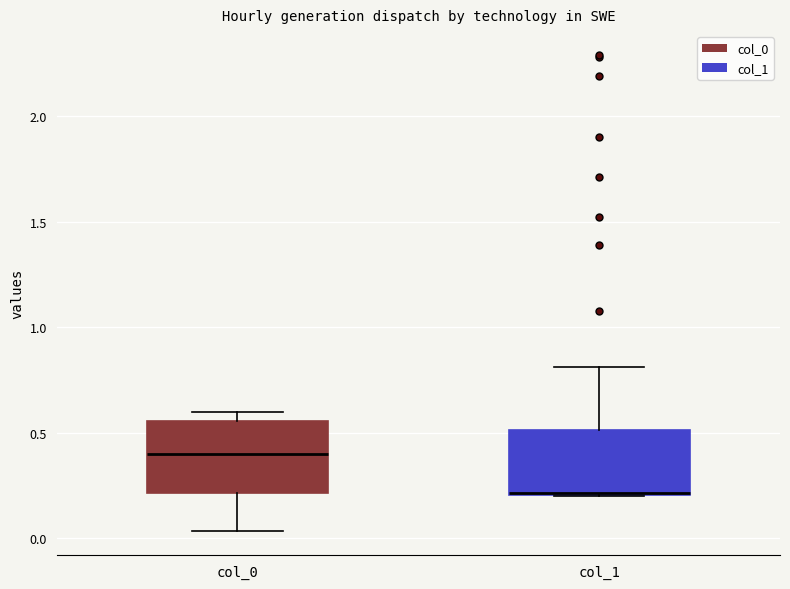

Reading left to right, read every box against the y-axis: the position of its median line, the range the box covers, and the ends of its whiskers. The values are not printed on the chart, so give them approximately, as read against the axis.

col_0: median 0.40, box 0.20 to 0.55, whiskers 0.05 to 0.60
col_1: median 0.20 (drawn on the box's lower edge), box 0.20 to 0.50, whiskers 0.20 to 0.80